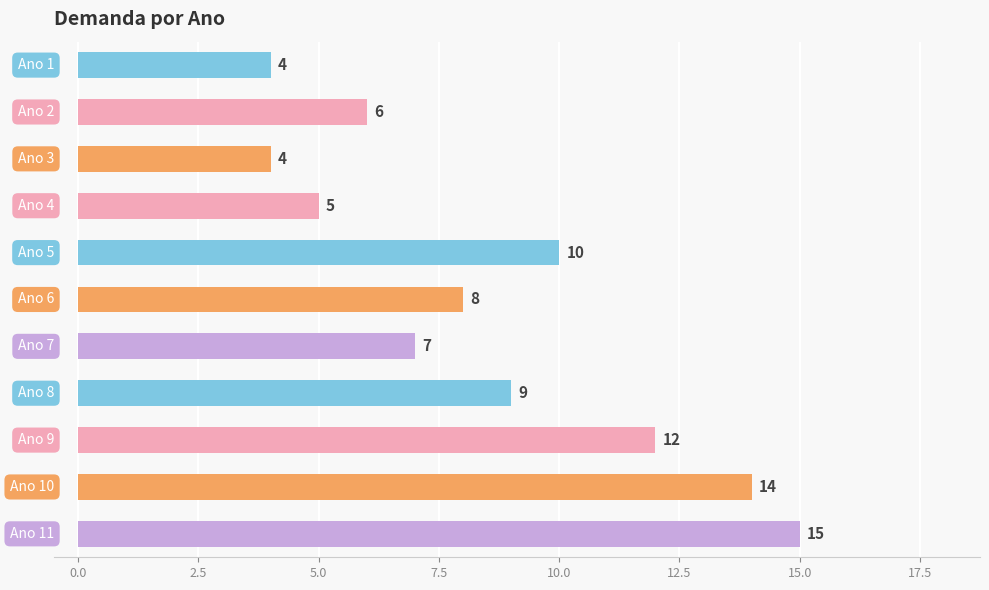

What is the average value?

9